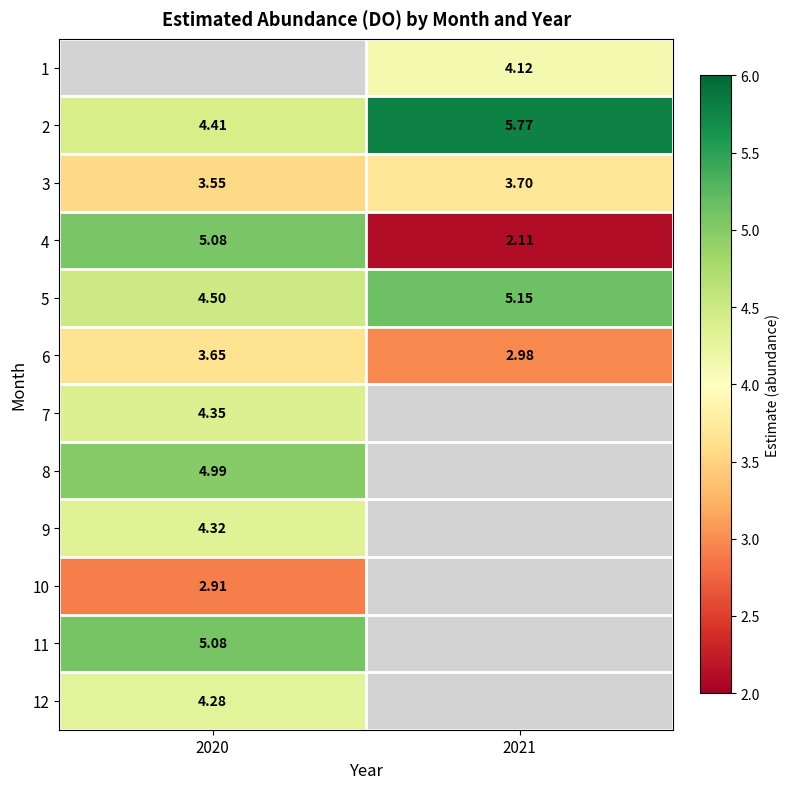

Read the 5 value at 2020.

4.5